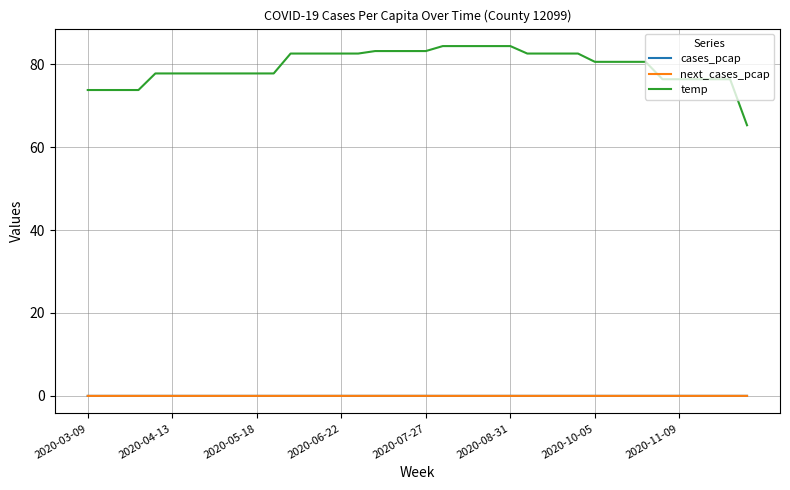

Which series has the widest spread of values?

temp